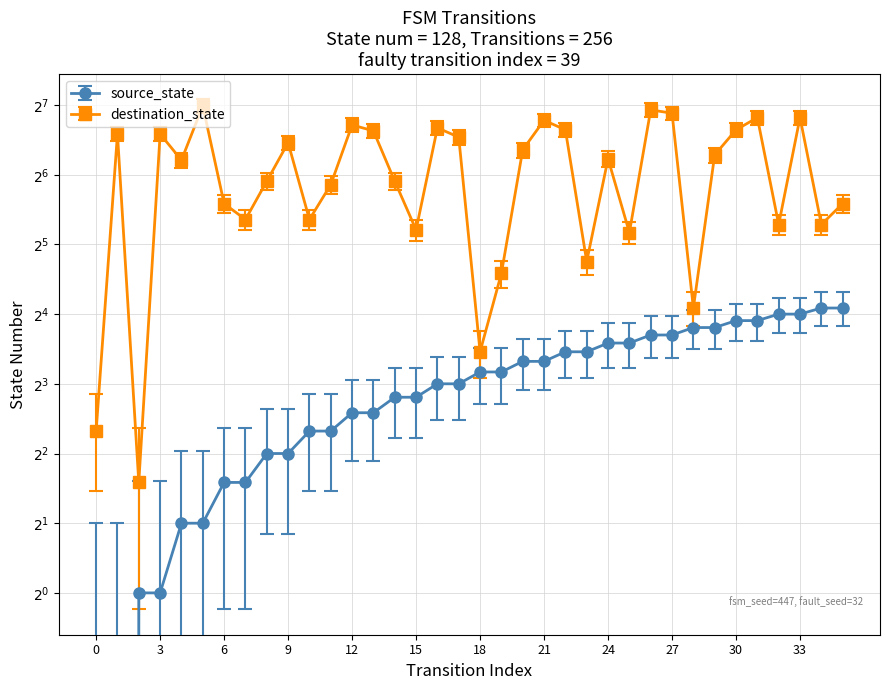

At which category is the sum across all series the highest?

26